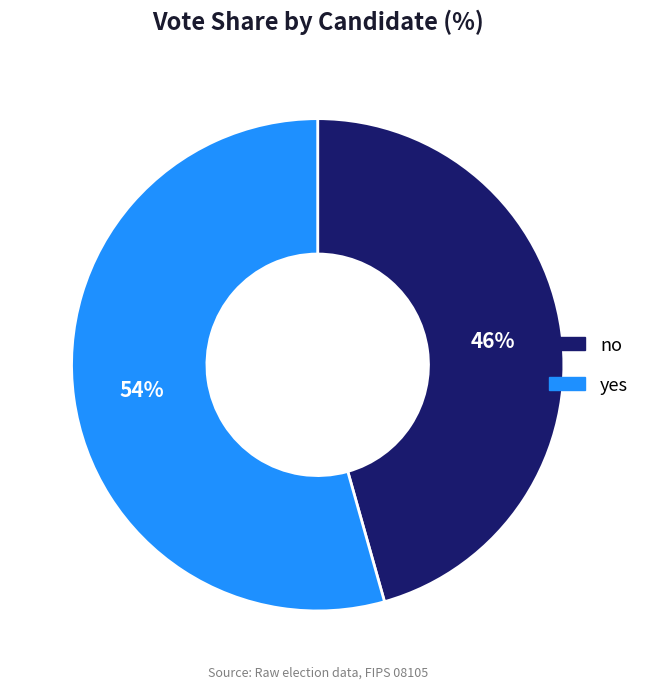

The no slice represents 46% of the pie. True or false?

True